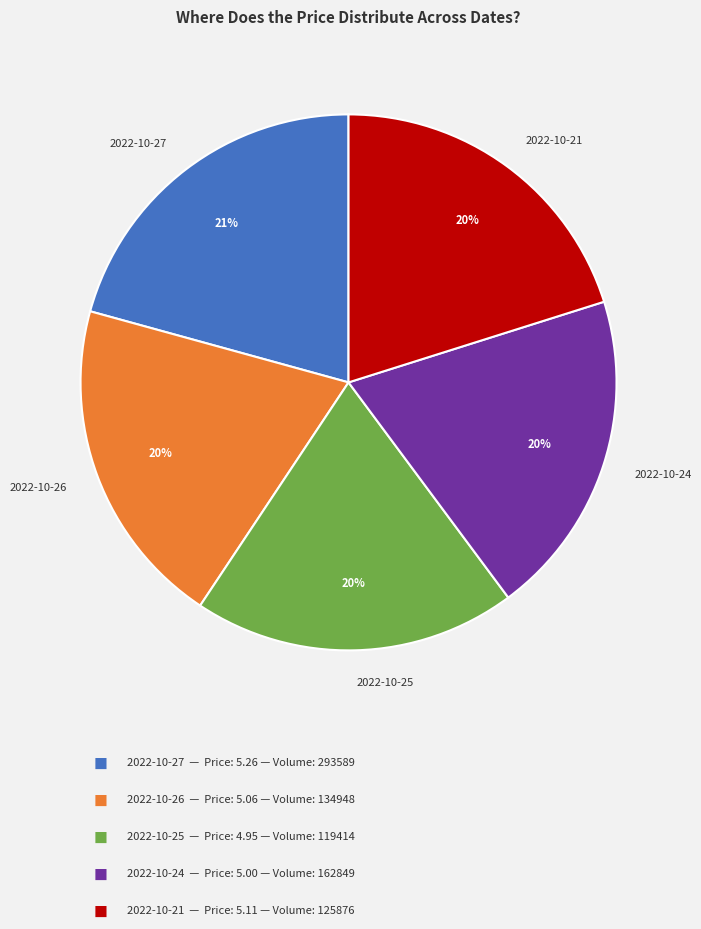

What is the largest slice in the pie chart?

2022-10-27